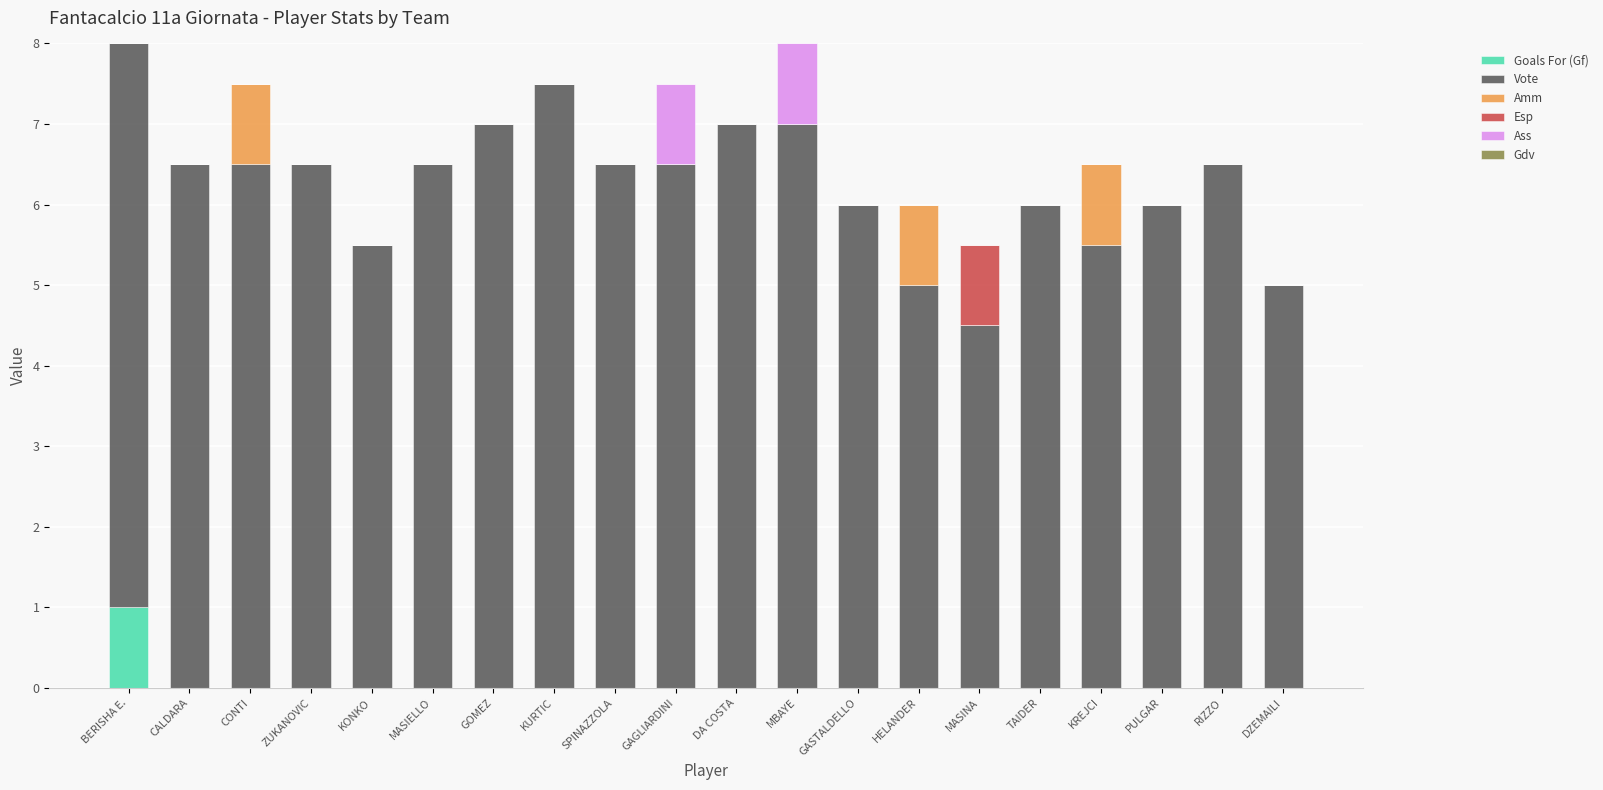

What is the sum of all Goals For (Gf) values?

1.0